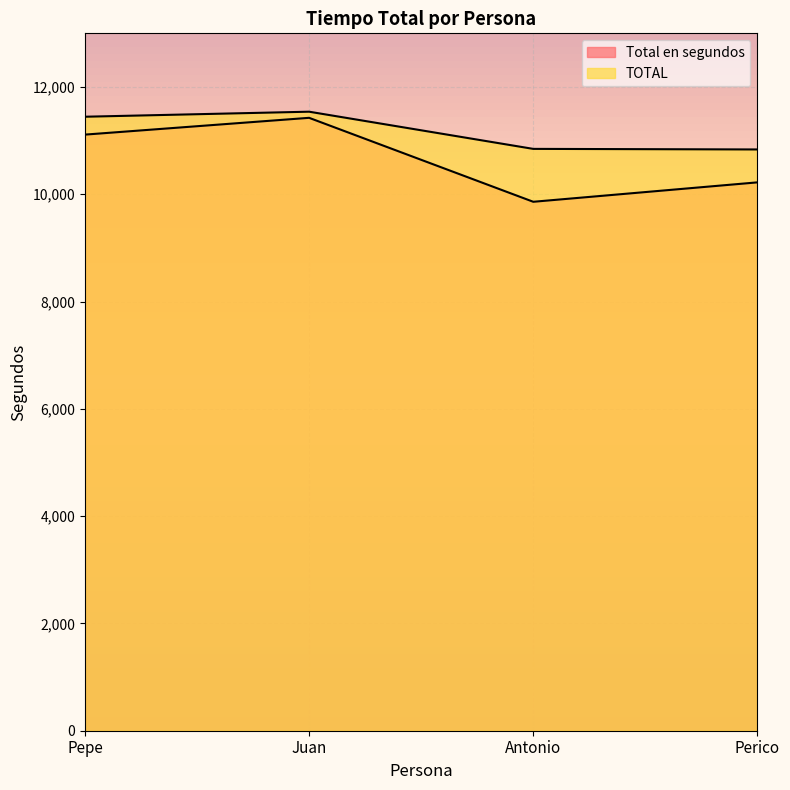

What is the difference between the maximum and minimum values in the Total en segundos series?

1565.0